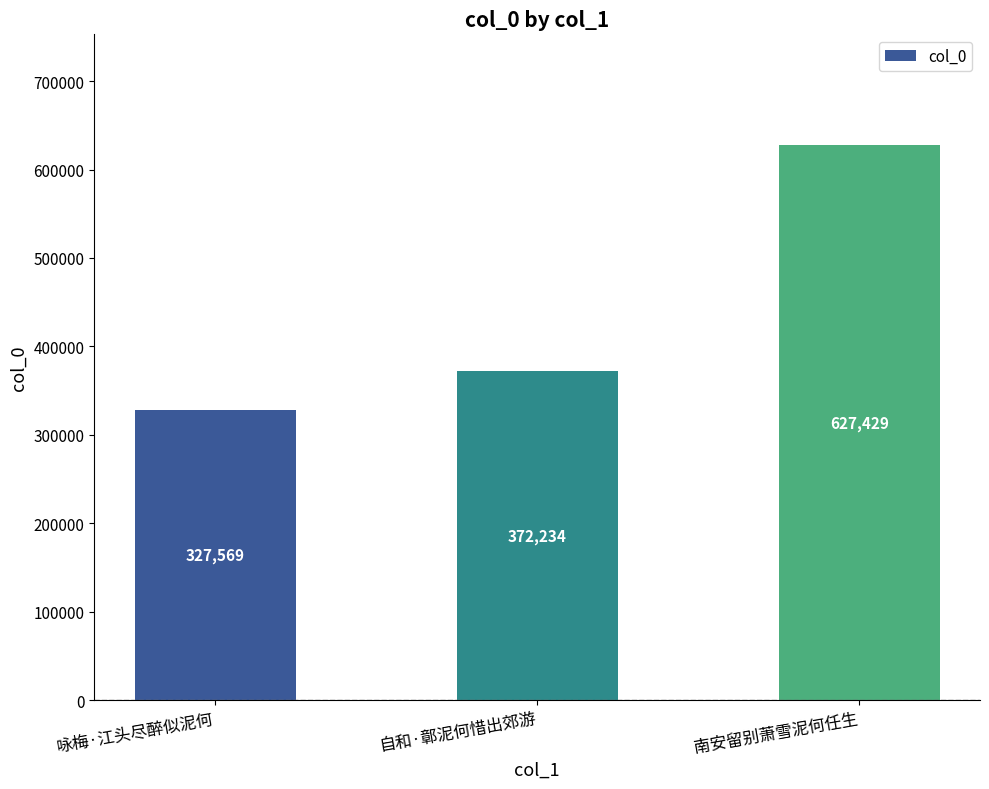

Which label corresponds to the smallest value in the chart?

咏梅·江头尽醉似泥何